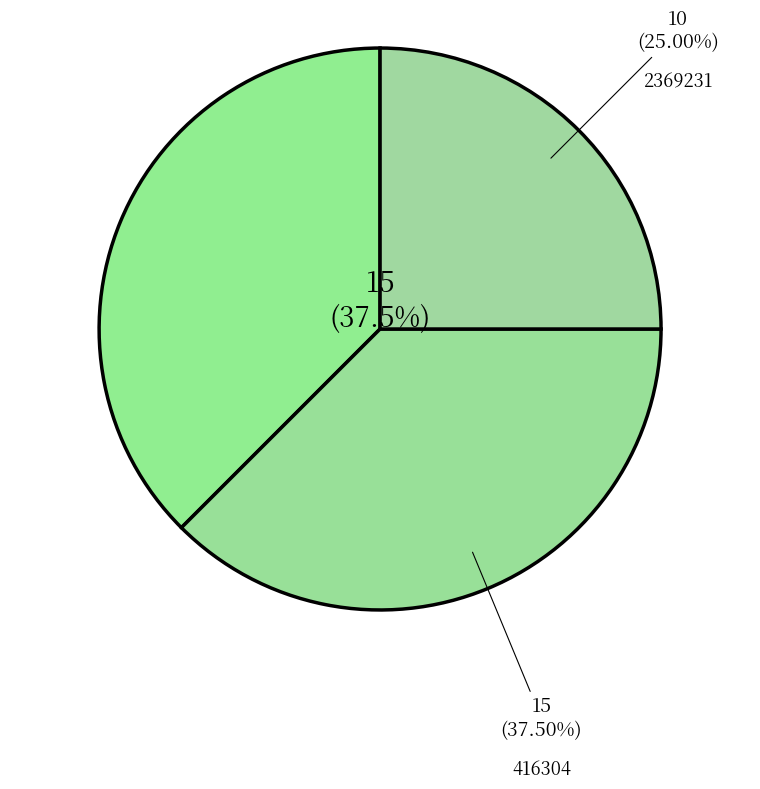

Does any single category account for the majority?

No